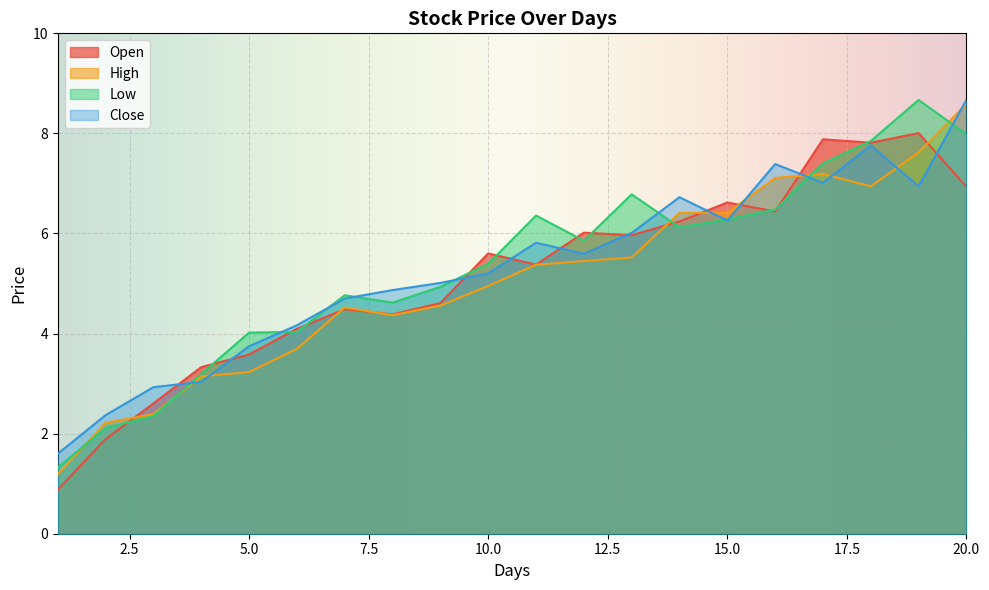

Is it true that High equals 11.4 at 19?

False